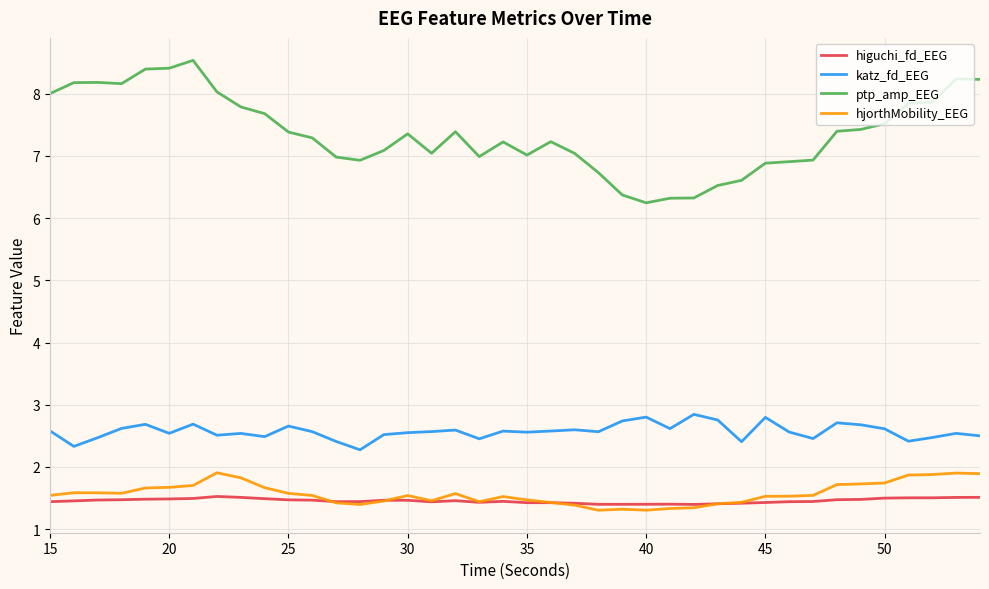

List the series in order of their peak value, lowest first.

higuchi_fd_EEG, hjorthMobility_EEG, katz_fd_EEG, ptp_amp_EEG